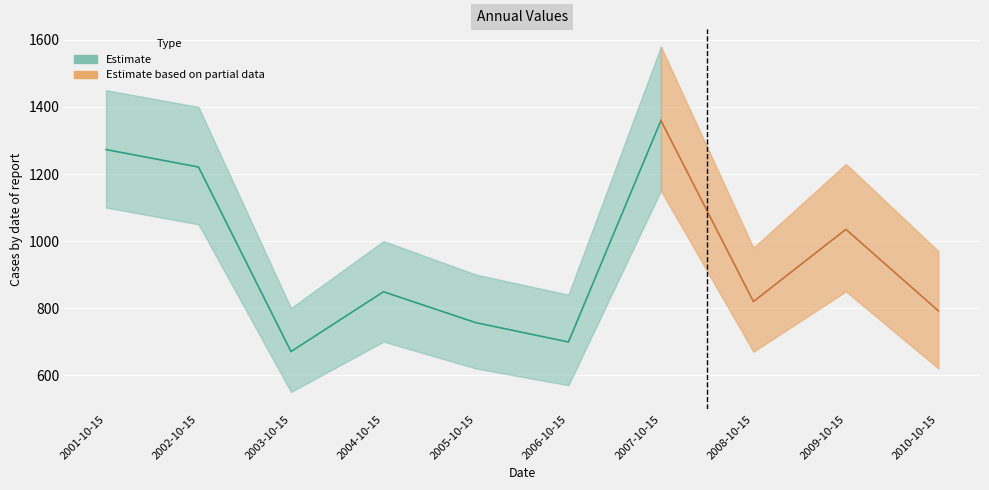

Reading left to right, what are all the values shown in this chart?

1272.8	1220.8	670.4	848.8	756.5	699.0	1359.4	819.5	1035.0	791.8